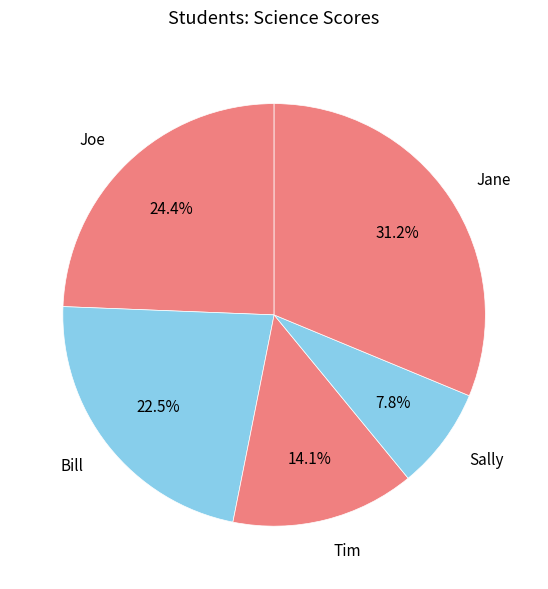

How many slices are in this pie chart?

5